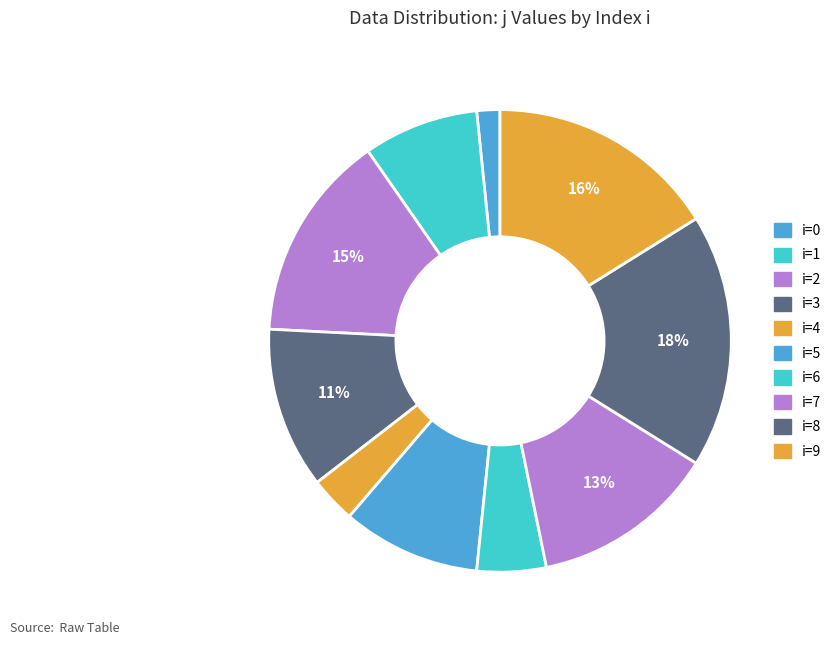

Is there a majority slice in this chart?

No